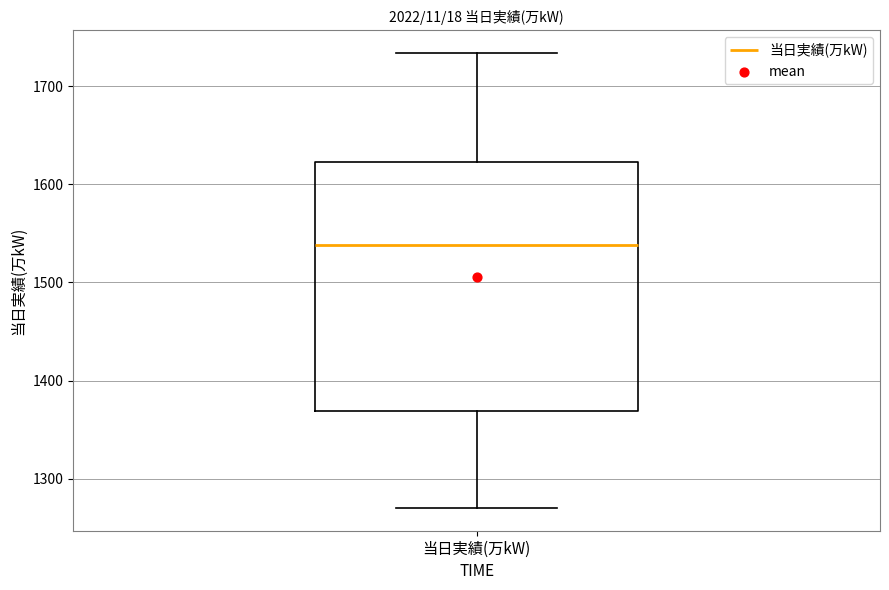

Transcribe this box plot: give where the median line is, the range the box spans, and where the two whiskers end, as read against the y-axis. The values are not printed on the chart, so give them approximately, as read against the axis.

median 1540, box 1370 to 1620, whiskers 1270 to 1730